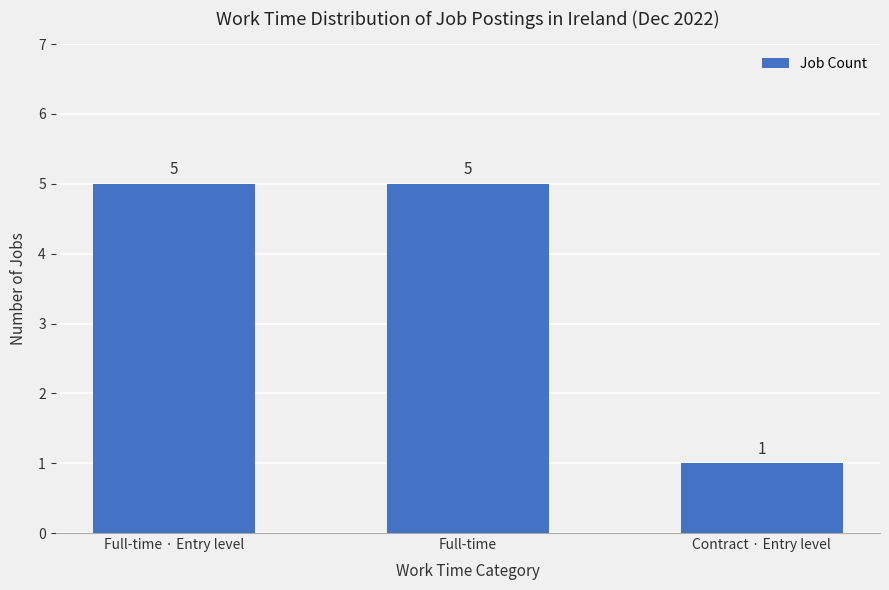

Does the chart contain stacked bars?

No